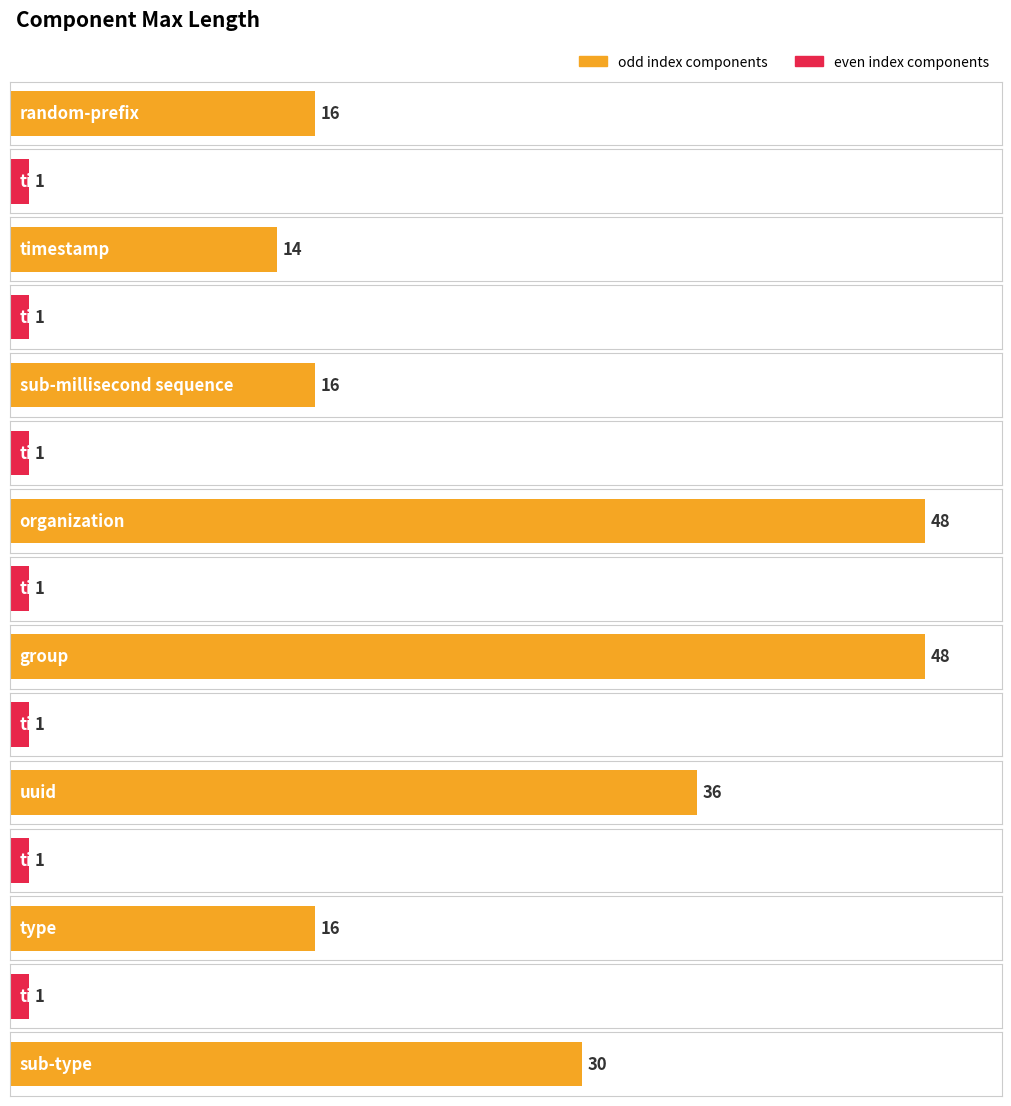

What is the greatest value displayed?

48